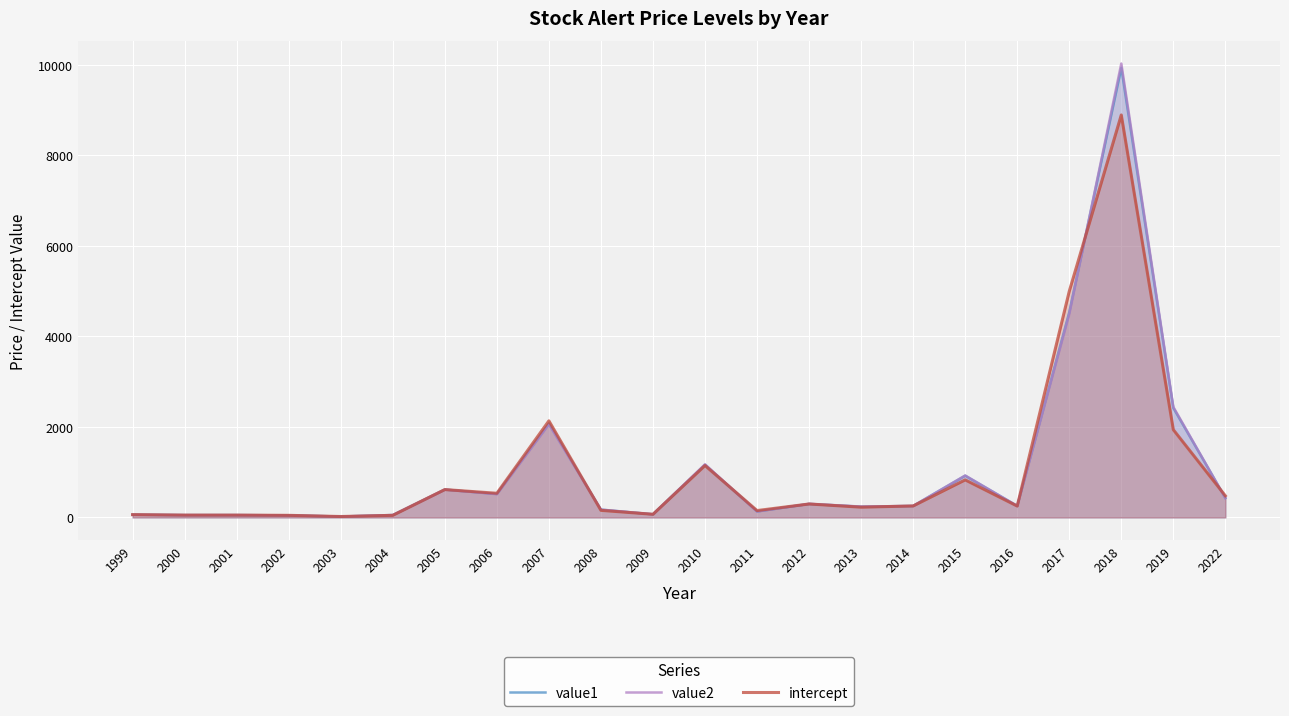

Rank the series at 2011 from lowest to highest value.

value2, value1, intercept